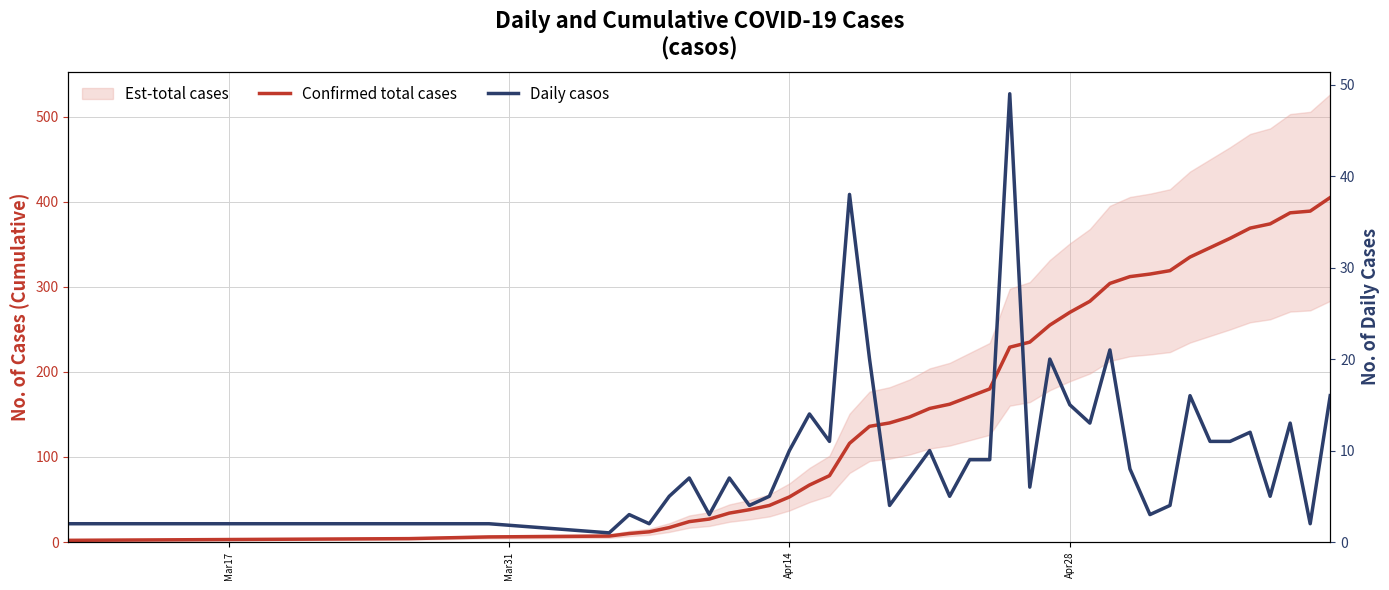

At Apr14, list the series in order from largest to smallest.

Confirmed total cases, Daily casos